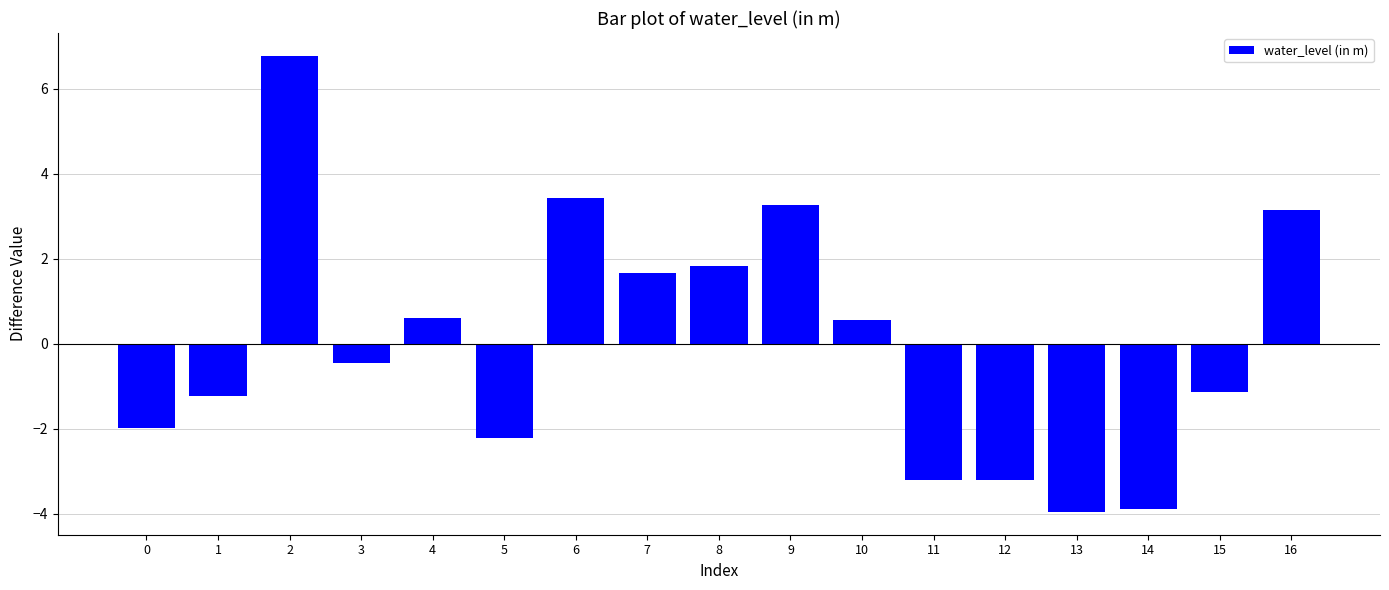

What is the change in value from 7 to 12?

-4.9